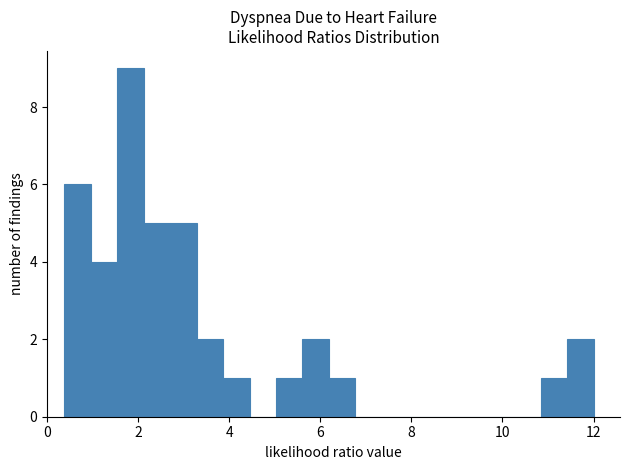

Around what value on the x-axis is the tallest bar? Give the approximate position of its centre, as read against the axis.

1.8